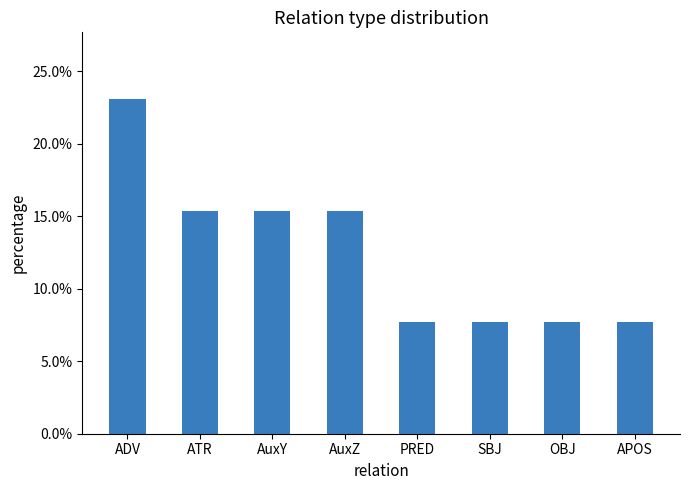

Are the bars horizontal?

No